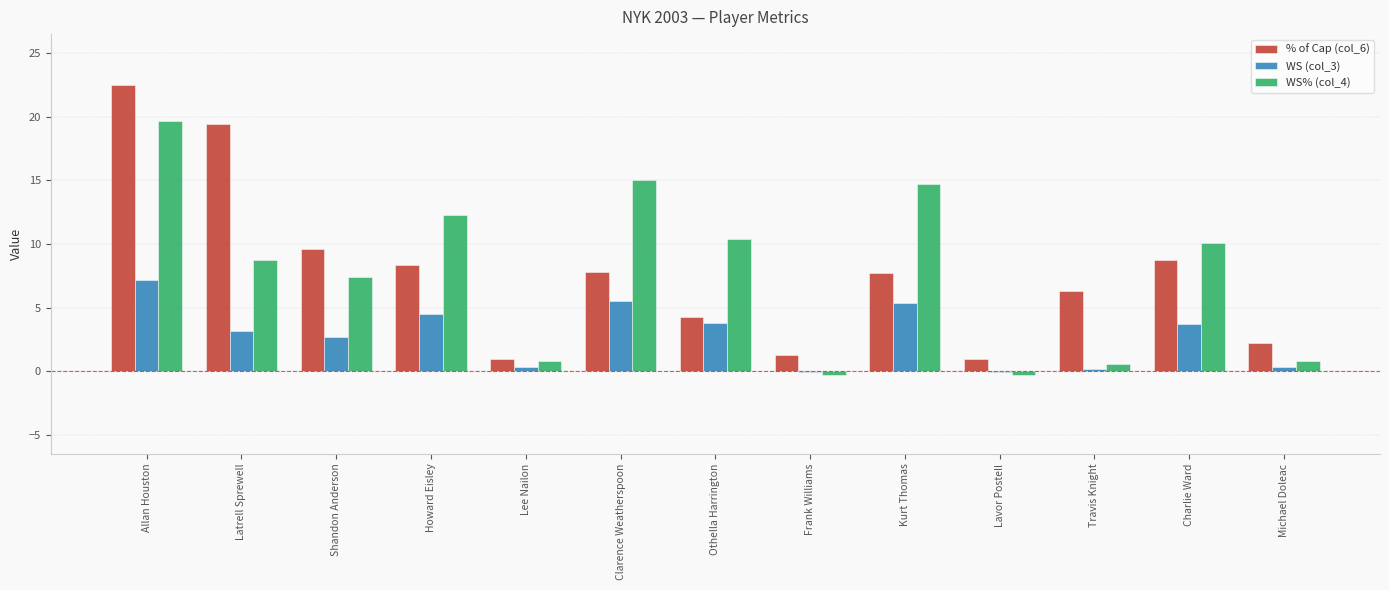

Is the value of % of Cap (col_6) at Frank Williams greater than the value of WS% (col_4) at Frank Williams?

Yes